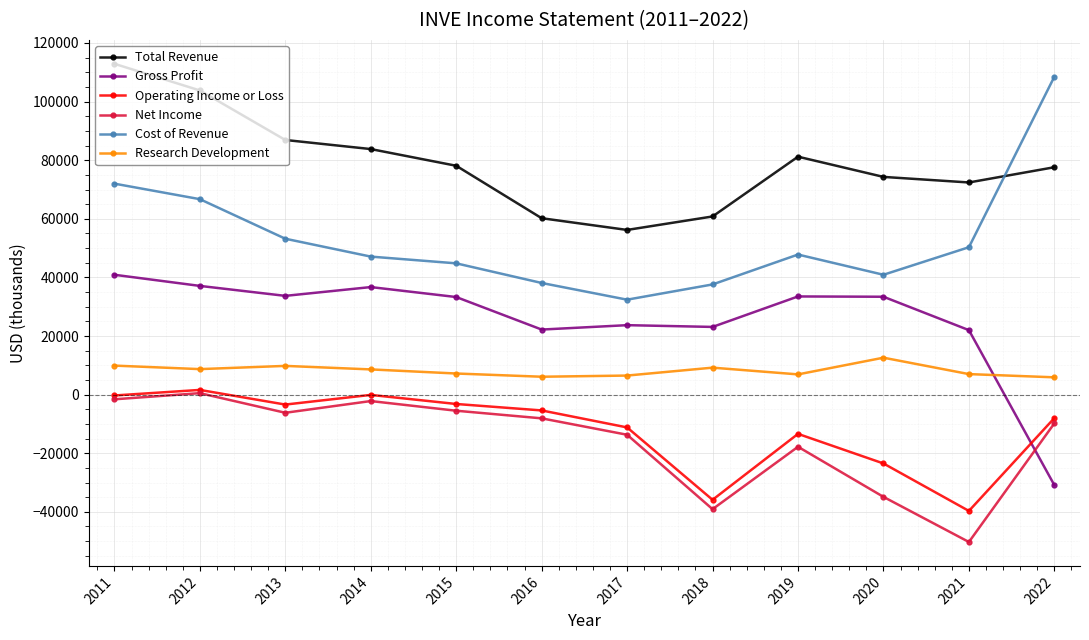

True or false: Net Income has more than 2 points higher than both neighbors.

True